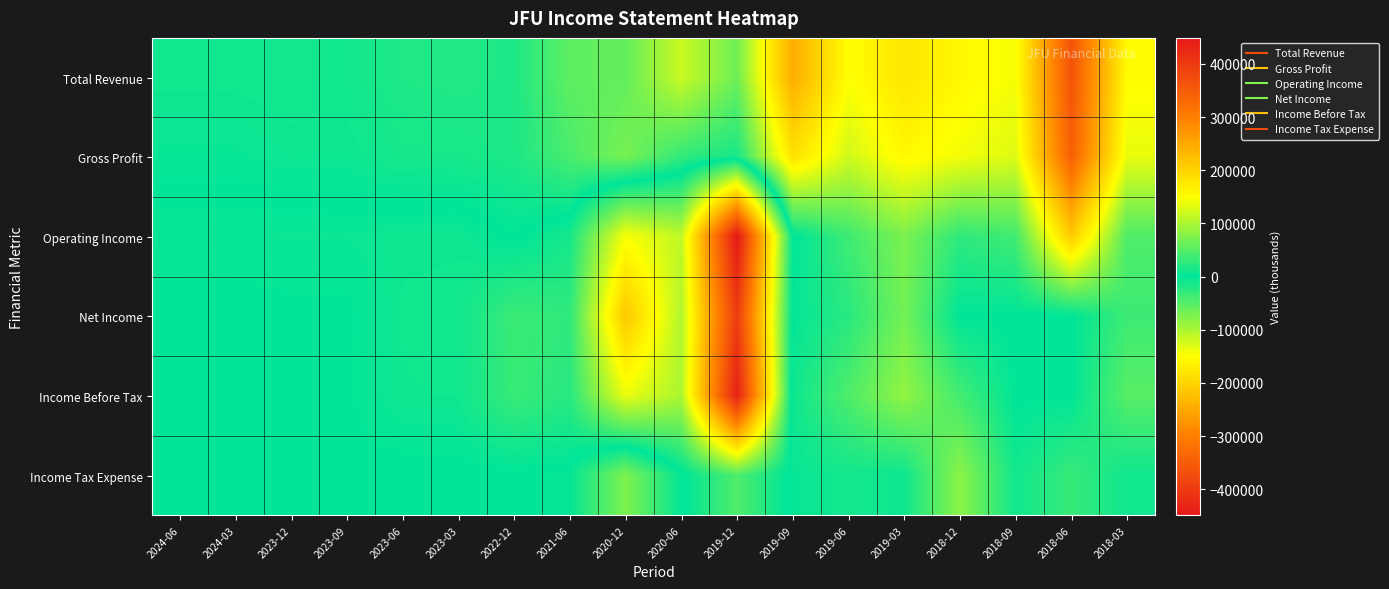

Which series has the widest spread of values?

Operating Income